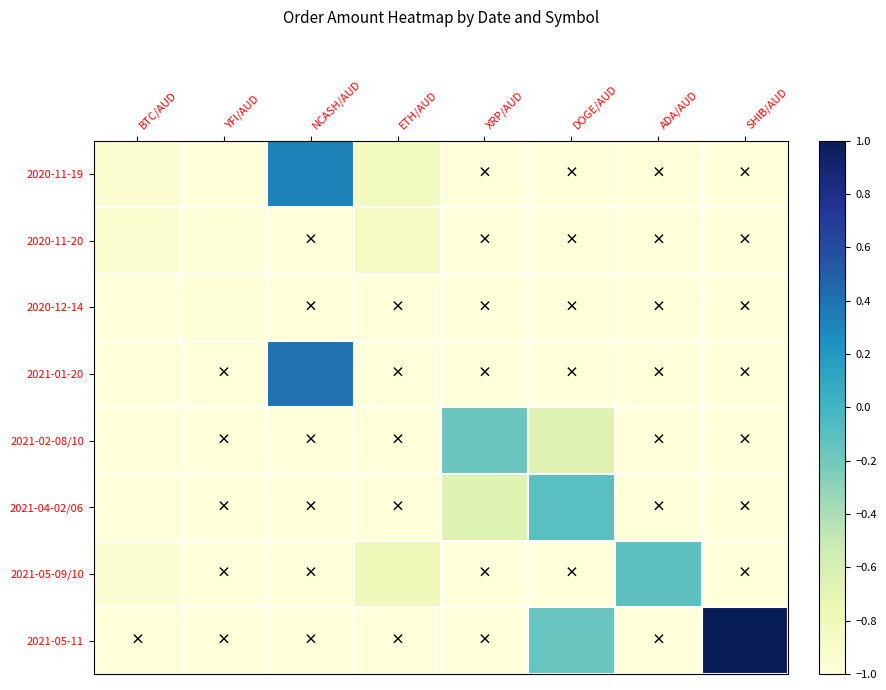

Which series has the widest spread of values?

2021-05-11